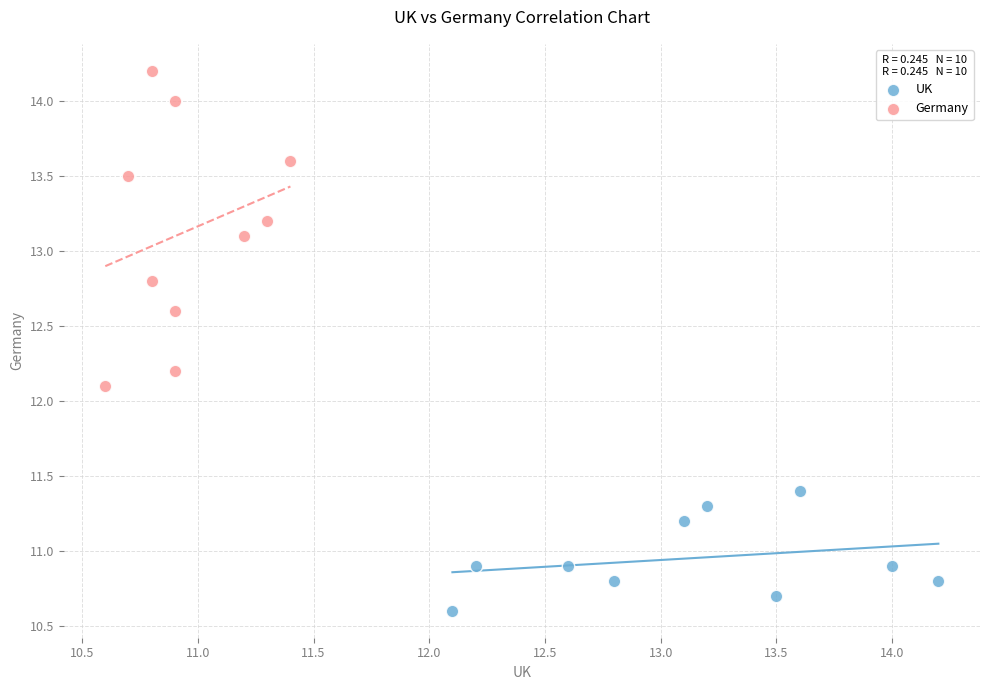

Which series has the widest spread of Y values?

Germany